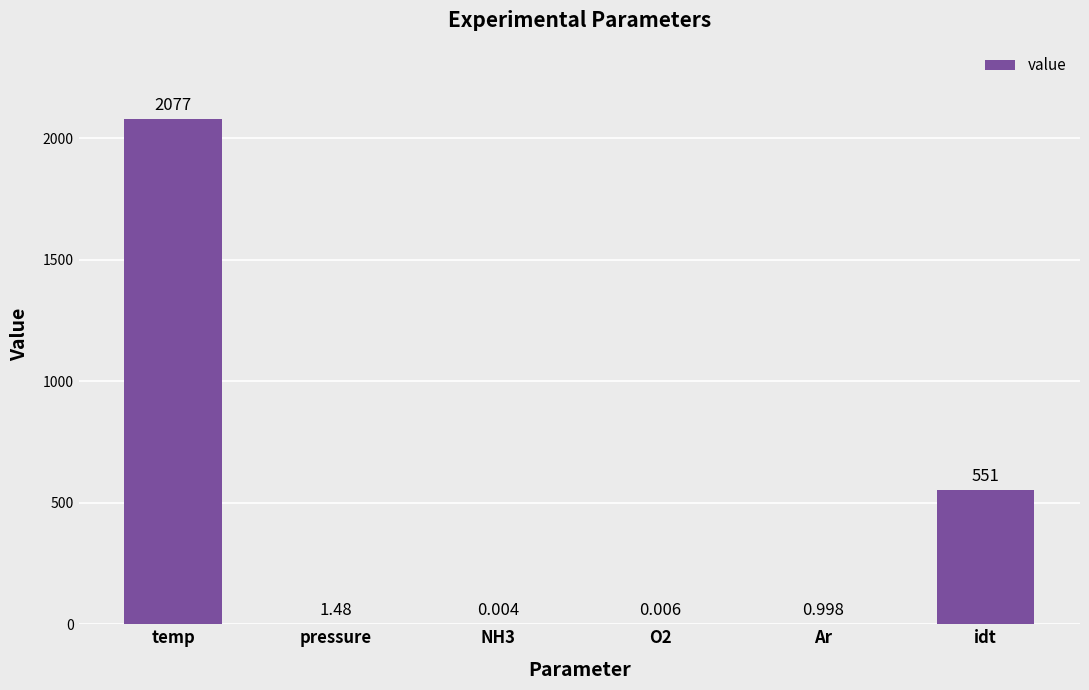

How many series are shown in this chart?

1